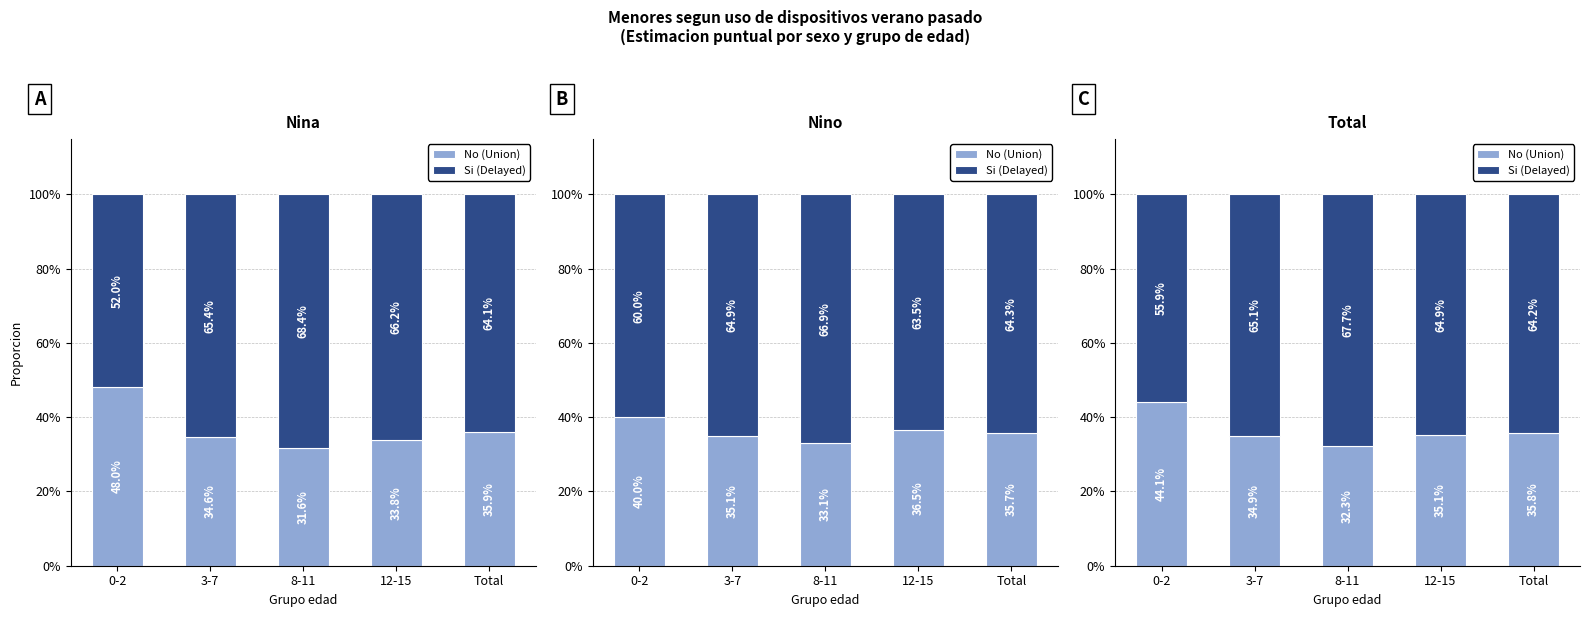

Reading right to left, transcribe all the data shown in this chart.

No (Union): Total=0.4	12-15=0.4	8-11=0.3	3-7=0.3	0-2=0.4
Si (Delayed): Total=0.6	12-15=0.6	8-11=0.7	3-7=0.7	0-2=0.6